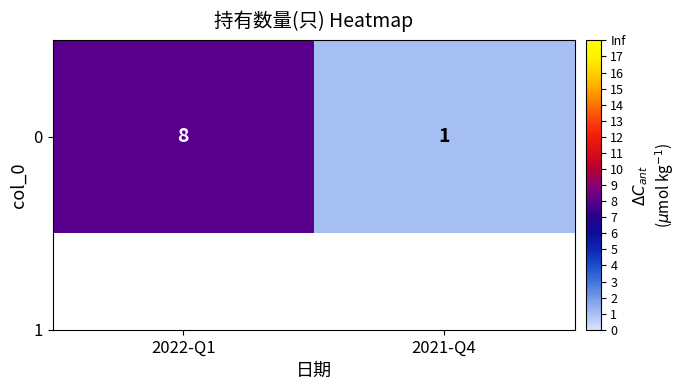

Reading left to right, list all the values displayed in this chart.

2022-Q1=8	2021-Q4=1